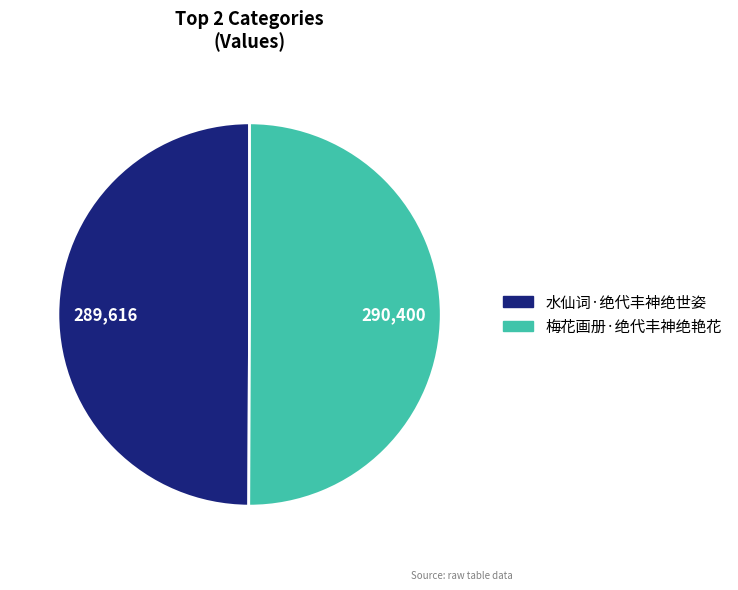

Is the sum of 梅花画册·绝代丰神绝艳花 and 水仙词·绝代丰神绝世姿 greater than half?

Yes